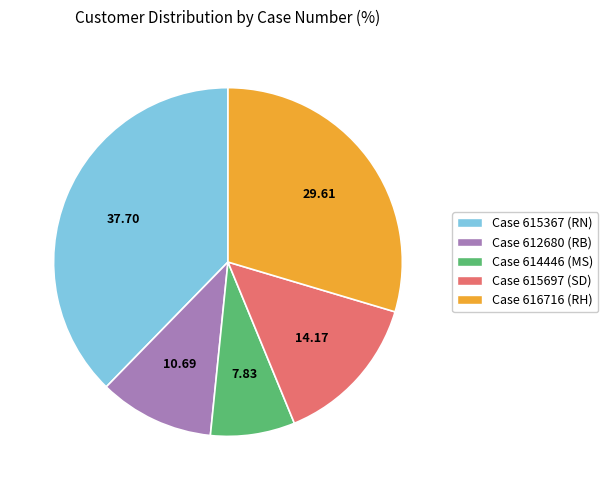

Is there any slice that represents more than half of the pie?

No